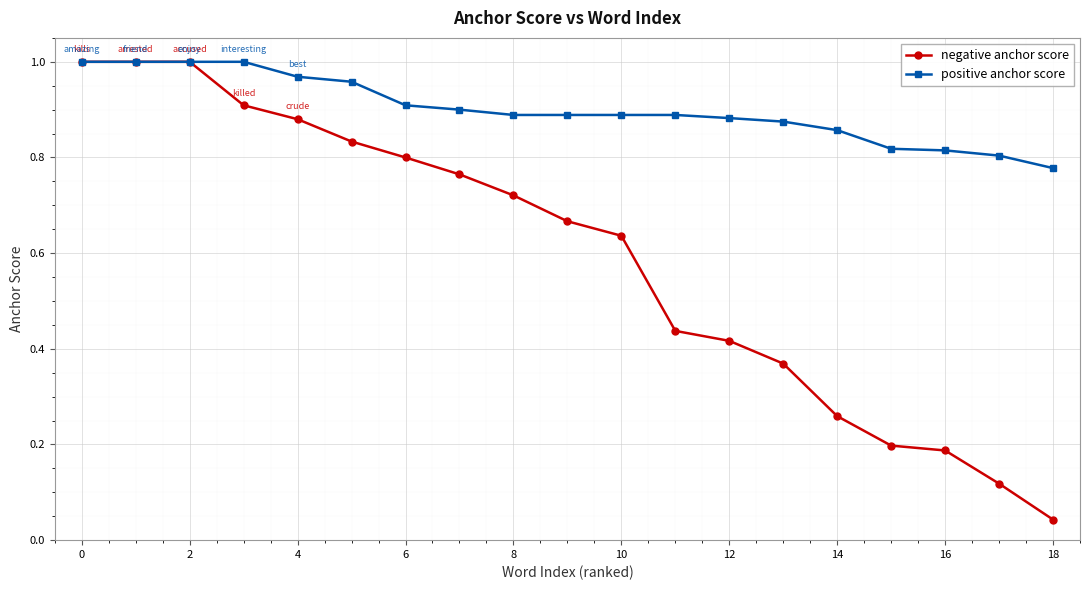

Which series has the largest range (max minus min)?

negative anchor score